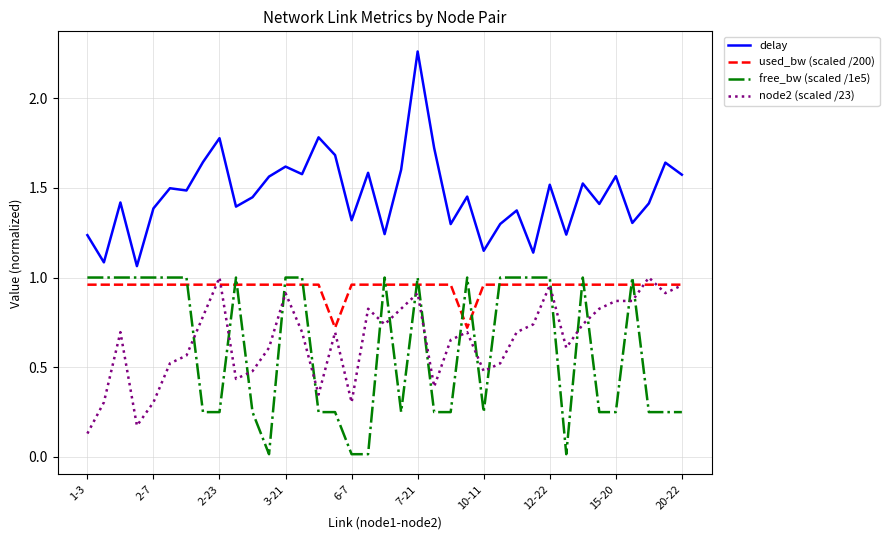

How many used_bw (scaled /200) values are between 0 and 1?

37